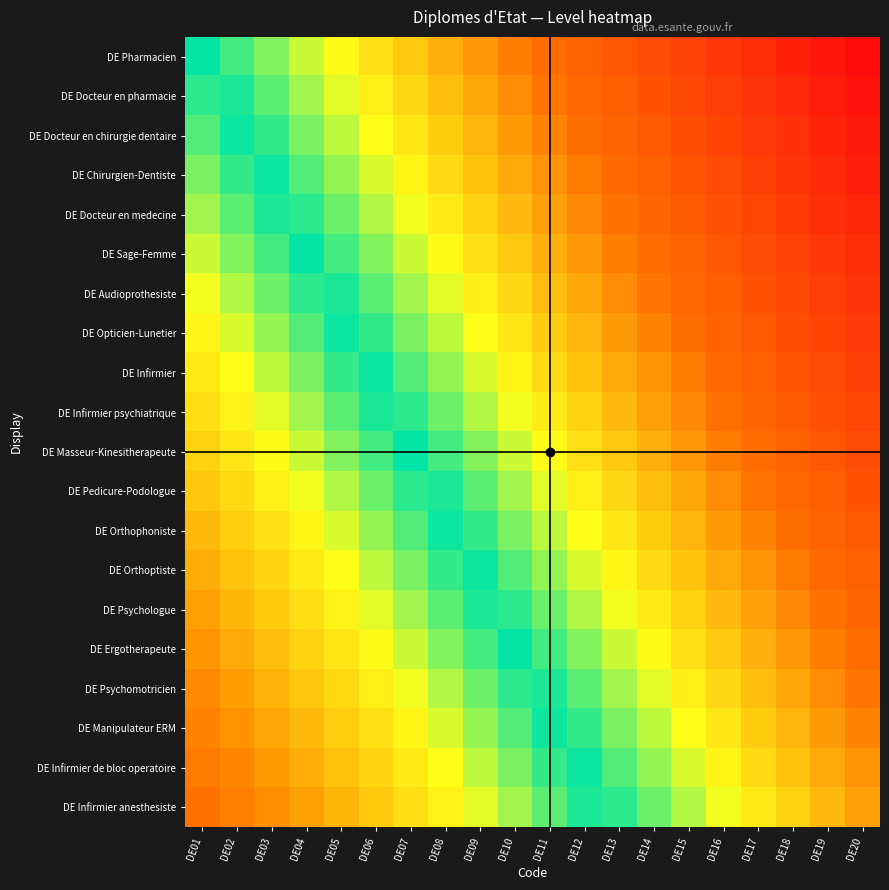

Reading left to right, extract all data points from this chart.

DE Pharmacien: DE01=0.5	DE02=0.5	DE03=0.6	DE04=0.6	DE05=0.6	DE06=0.6	DE07=0.7	DE08=0.7	DE09=0.7	DE10=0.7	DE11=0.8	DE12=0.8	DE13=0.8	DE14=0.8	DE15=0.9	DE16=0.9	DE17=0.9	DE18=0.9	DE19=1.0	DE20=1.0
DE Docteur en pharmacie: DE01=0.5	DE02=0.5	DE03=0.5	DE04=0.6	DE05=0.6	DE06=0.6	DE07=0.6	DE08=0.7	DE09=0.7	DE10=0.7	DE11=0.7	DE12=0.8	DE13=0.8	DE14=0.8	DE15=0.9	DE16=0.9	DE17=0.9	DE18=0.9	DE19=1.0	DE20=1.0
DE Docteur en chirurgie dentaire: DE01=0.5	DE02=0.5	DE03=0.5	DE04=0.5	DE05=0.6	DE06=0.6	DE07=0.6	DE08=0.7	DE09=0.7	DE10=0.7	DE11=0.7	DE12=0.8	DE13=0.8	DE14=0.8	DE15=0.8	DE16=0.9	DE17=0.9	DE18=0.9	DE19=0.9	DE20=1.0
DE Chirurgien-Dentiste: DE01=0.5	DE02=0.5	DE03=0.5	DE04=0.5	DE05=0.6	DE06=0.6	DE07=0.6	DE08=0.6	DE09=0.7	DE10=0.7	DE11=0.7	DE12=0.7	DE13=0.8	DE14=0.8	DE15=0.8	DE16=0.8	DE17=0.9	DE18=0.9	DE19=0.9	DE20=1.0
DE Docteur en medecine: DE01=0.4	DE02=0.5	DE03=0.5	DE04=0.5	DE05=0.5	DE06=0.6	DE07=0.6	DE08=0.6	DE09=0.6	DE10=0.7	DE11=0.7	DE12=0.7	DE13=0.8	DE14=0.8	DE15=0.8	DE16=0.8	DE17=0.9	DE18=0.9	DE19=0.9	DE20=0.9
DE Sage-Femme: DE01=0.4	DE02=0.4	DE03=0.5	DE04=0.5	DE05=0.5	DE06=0.6	DE07=0.6	DE08=0.6	DE09=0.6	DE10=0.7	DE11=0.7	DE12=0.7	DE13=0.7	DE14=0.8	DE15=0.8	DE16=0.8	DE17=0.8	DE18=0.9	DE19=0.9	DE20=0.9
DE Audioprothesiste: DE01=0.4	DE02=0.4	DE03=0.5	DE04=0.5	DE05=0.5	DE06=0.5	DE07=0.6	DE08=0.6	DE09=0.6	DE10=0.6	DE11=0.7	DE12=0.7	DE13=0.7	DE14=0.7	DE15=0.8	DE16=0.8	DE17=0.8	DE18=0.9	DE19=0.9	DE20=0.9
DE Opticien-Lunetier: DE01=0.4	DE02=0.4	DE03=0.4	DE04=0.5	DE05=0.5	DE06=0.5	DE07=0.5	DE08=0.6	DE09=0.6	DE10=0.6	DE11=0.7	DE12=0.7	DE13=0.7	DE14=0.7	DE15=0.8	DE16=0.8	DE17=0.8	DE18=0.8	DE19=0.9	DE20=0.9
DE Infirmier: DE01=0.4	DE02=0.4	DE03=0.4	DE04=0.5	DE05=0.5	DE06=0.5	DE07=0.5	DE08=0.6	DE09=0.6	DE10=0.6	DE11=0.6	DE12=0.7	DE13=0.7	DE14=0.7	DE15=0.7	DE16=0.8	DE17=0.8	DE18=0.8	DE19=0.8	DE20=0.9
DE Infirmier psychiatrique: DE01=0.4	DE02=0.4	DE03=0.4	DE04=0.4	DE05=0.5	DE06=0.5	DE07=0.5	DE08=0.5	DE09=0.6	DE10=0.6	DE11=0.6	DE12=0.6	DE13=0.7	DE14=0.7	DE15=0.7	DE16=0.8	DE17=0.8	DE18=0.8	DE19=0.8	DE20=0.9
DE Masseur-Kinesitherapeute: DE01=0.3	DE02=0.4	DE03=0.4	DE04=0.4	DE05=0.4	DE06=0.5	DE07=0.5	DE08=0.5	DE09=0.6	DE10=0.6	DE11=0.6	DE12=0.6	DE13=0.7	DE14=0.7	DE15=0.7	DE16=0.7	DE17=0.8	DE18=0.8	DE19=0.8	DE20=0.8
DE Pedicure-Podologue: DE01=0.3	DE02=0.4	DE03=0.4	DE04=0.4	DE05=0.4	DE06=0.5	DE07=0.5	DE08=0.5	DE09=0.5	DE10=0.6	DE11=0.6	DE12=0.6	DE13=0.6	DE14=0.7	DE15=0.7	DE16=0.7	DE17=0.7	DE18=0.8	DE19=0.8	DE20=0.8
DE Orthophoniste: DE01=0.3	DE02=0.3	DE03=0.4	DE04=0.4	DE05=0.4	DE06=0.4	DE07=0.5	DE08=0.5	DE09=0.5	DE10=0.5	DE11=0.6	DE12=0.6	DE13=0.6	DE14=0.7	DE15=0.7	DE16=0.7	DE17=0.7	DE18=0.8	DE19=0.8	DE20=0.8
DE Orthoptiste: DE01=0.3	DE02=0.3	DE03=0.3	DE04=0.4	DE05=0.4	DE06=0.4	DE07=0.5	DE08=0.5	DE09=0.5	DE10=0.5	DE11=0.6	DE12=0.6	DE13=0.6	DE14=0.6	DE15=0.7	DE16=0.7	DE17=0.7	DE18=0.7	DE19=0.8	DE20=0.8
DE Psychologue: DE01=0.3	DE02=0.3	DE03=0.3	DE04=0.4	DE05=0.4	DE06=0.4	DE07=0.4	DE08=0.5	DE09=0.5	DE10=0.5	DE11=0.5	DE12=0.6	DE13=0.6	DE14=0.6	DE15=0.6	DE16=0.7	DE17=0.7	DE18=0.7	DE19=0.8	DE20=0.8
DE Ergotherapeute: DE01=0.3	DE02=0.3	DE03=0.3	DE04=0.3	DE05=0.4	DE06=0.4	DE07=0.4	DE08=0.4	DE09=0.5	DE10=0.5	DE11=0.5	DE12=0.6	DE13=0.6	DE14=0.6	DE15=0.6	DE16=0.7	DE17=0.7	DE18=0.7	DE19=0.7	DE20=0.8
DE Psychomotricien: DE01=0.2	DE02=0.3	DE03=0.3	DE04=0.3	DE05=0.4	DE06=0.4	DE07=0.4	DE08=0.4	DE09=0.5	DE10=0.5	DE11=0.5	DE12=0.5	DE13=0.6	DE14=0.6	DE15=0.6	DE16=0.6	DE17=0.7	DE18=0.7	DE19=0.7	DE20=0.7
DE Manipulateur ERM: DE01=0.2	DE02=0.3	DE03=0.3	DE04=0.3	DE05=0.3	DE06=0.4	DE07=0.4	DE08=0.4	DE09=0.4	DE10=0.5	DE11=0.5	DE12=0.5	DE13=0.5	DE14=0.6	DE15=0.6	DE16=0.6	DE17=0.7	DE18=0.7	DE19=0.7	DE20=0.7
DE Infirmier de bloc operatoire: DE01=0.2	DE02=0.2	DE03=0.3	DE04=0.3	DE05=0.3	DE06=0.3	DE07=0.4	DE08=0.4	DE09=0.4	DE10=0.5	DE11=0.5	DE12=0.5	DE13=0.5	DE14=0.6	DE15=0.6	DE16=0.6	DE17=0.6	DE18=0.7	DE19=0.7	DE20=0.7
DE Infirmier anesthesiste: DE01=0.2	DE02=0.2	DE03=0.3	DE04=0.3	DE05=0.3	DE06=0.3	DE07=0.4	DE08=0.4	DE09=0.4	DE10=0.4	DE11=0.5	DE12=0.5	DE13=0.5	DE14=0.5	DE15=0.6	DE16=0.6	DE17=0.6	DE18=0.6	DE19=0.7	DE20=0.7